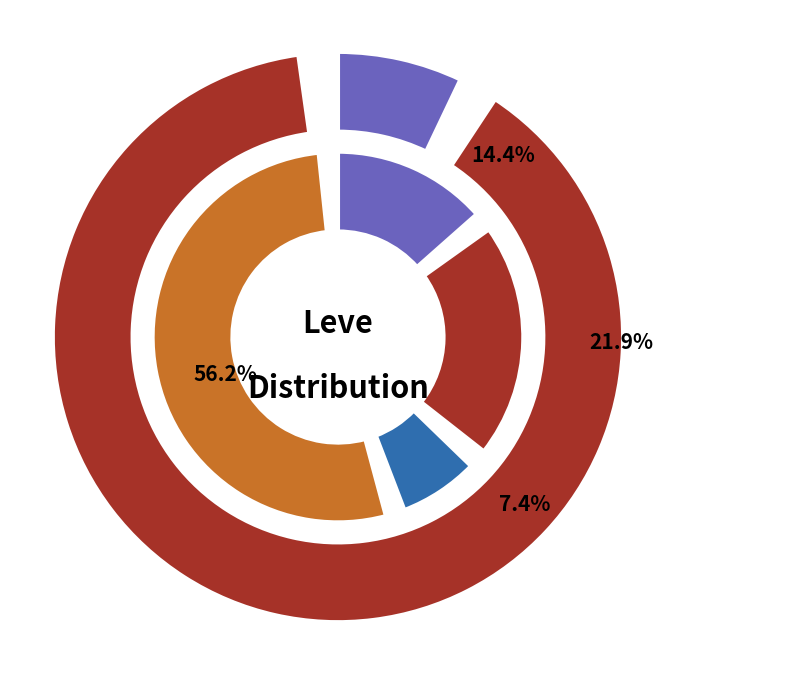

Is Hempen Underpants the majority of the pie?

No